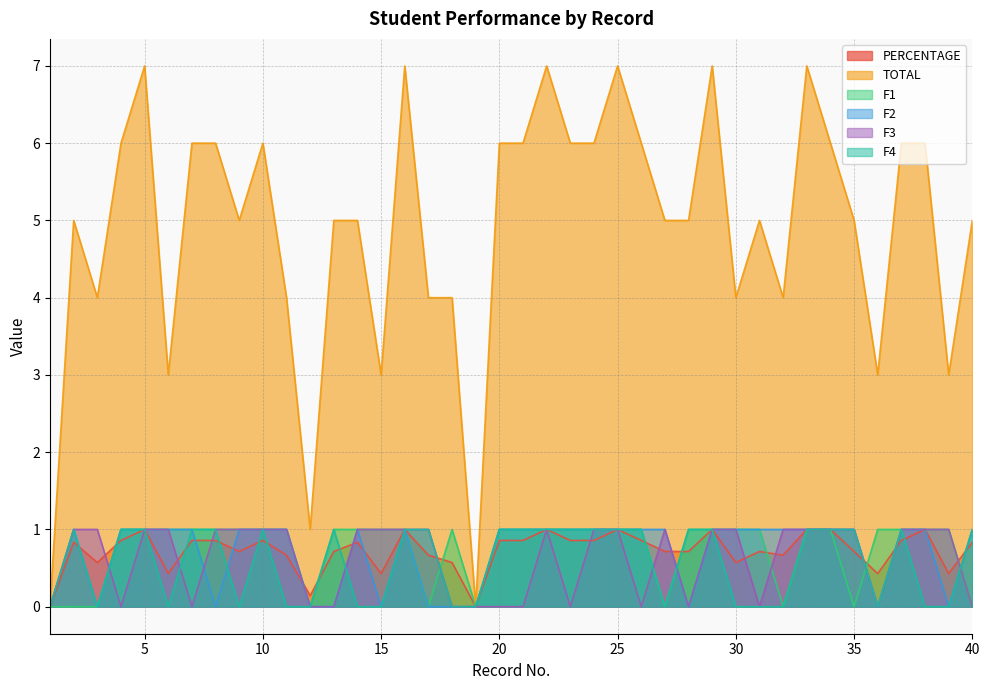

What is the total value across all series at 28?

7.7